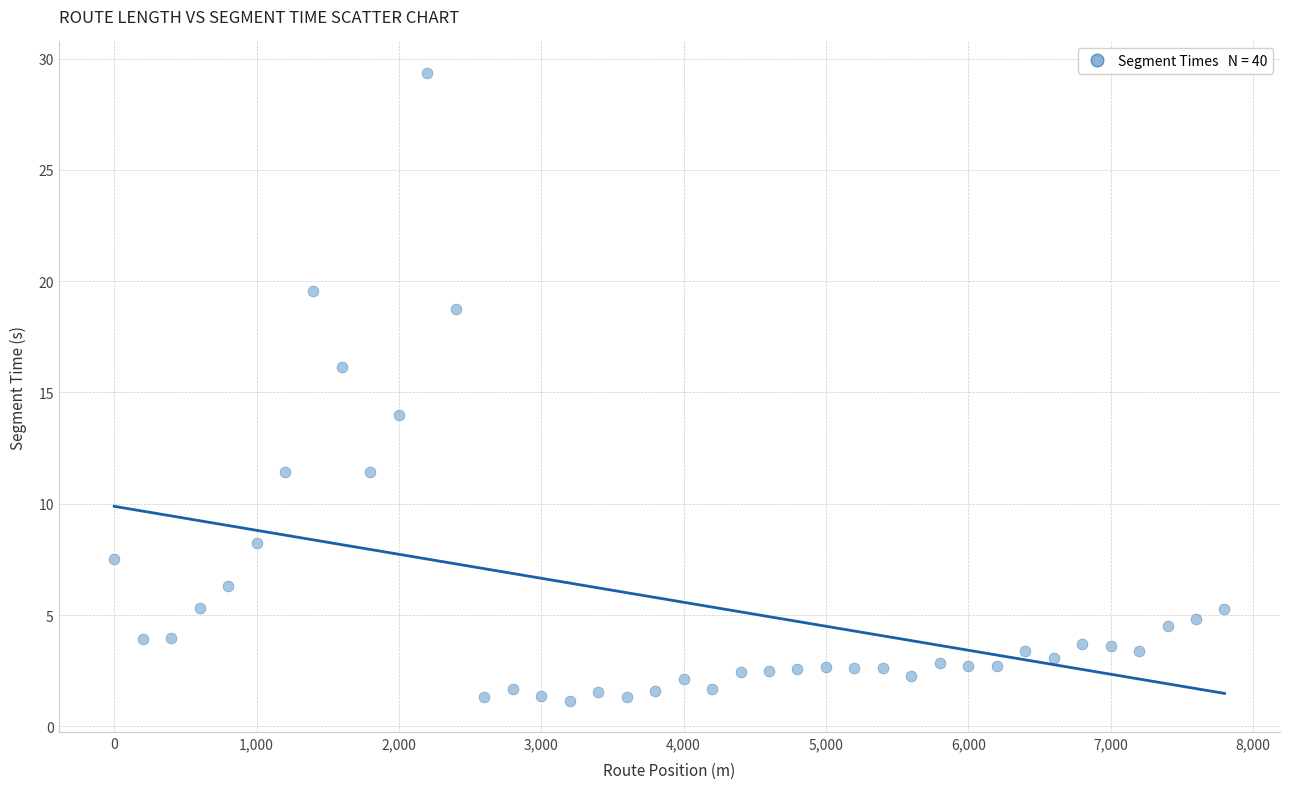

What is the range of X values (max minus min)?

7800.0